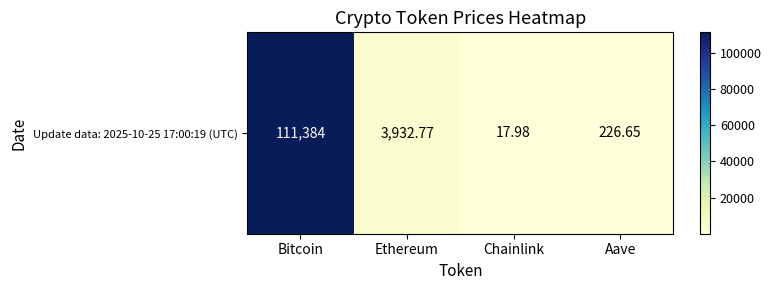

Reading right to left, transcribe all the data shown in this chart.

Aave=226.7	Chainlink=18.0	Ethereum=3932.8	Bitcoin=111384.0